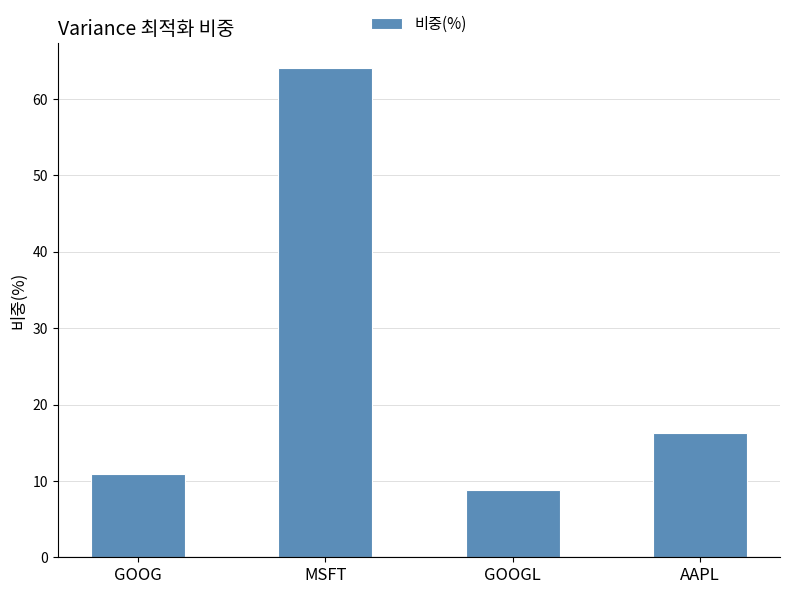

What is the label of the 2nd bar from the left?

MSFT